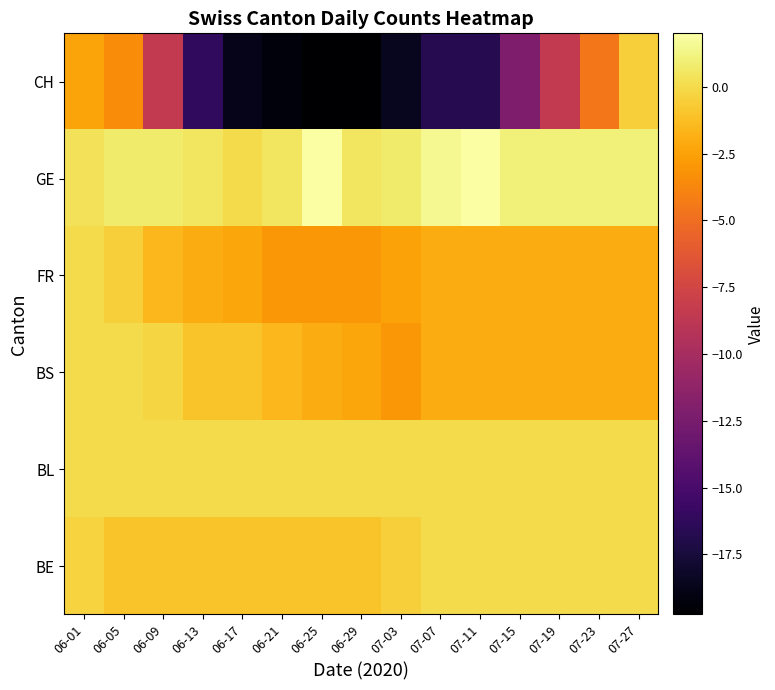

What is the maximum value shown in the chart?

2.0